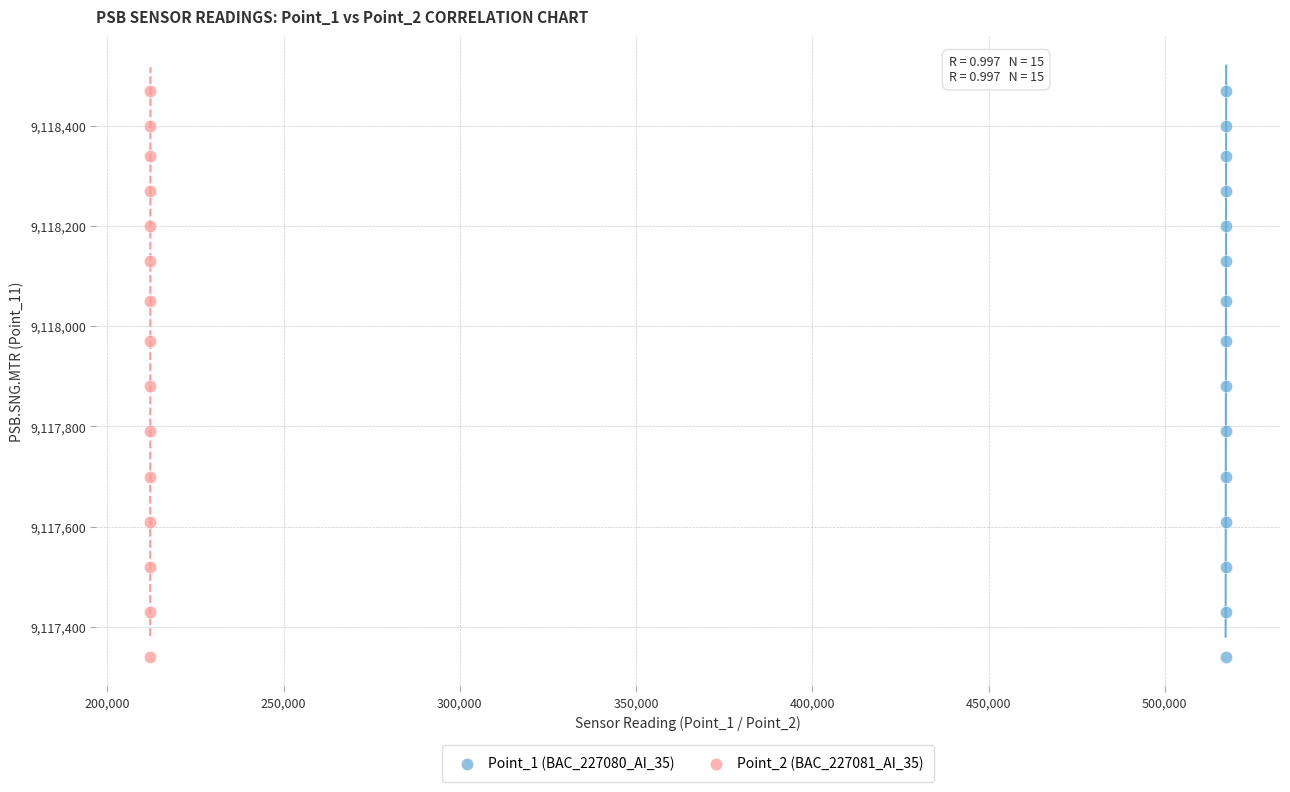

What are all the series names shown in the legend?

Point_1 (BAC_227080_AI_35), Point_2 (BAC_227081_AI_35)